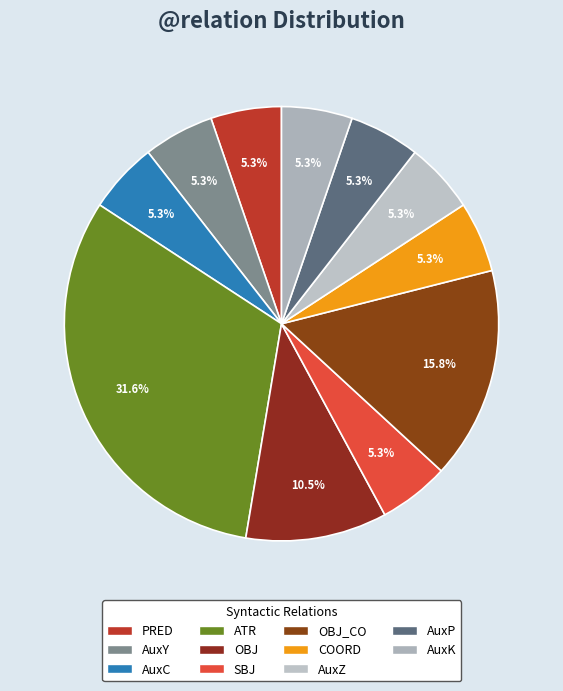

Is it true that AuxC is 5% of the pie?

True